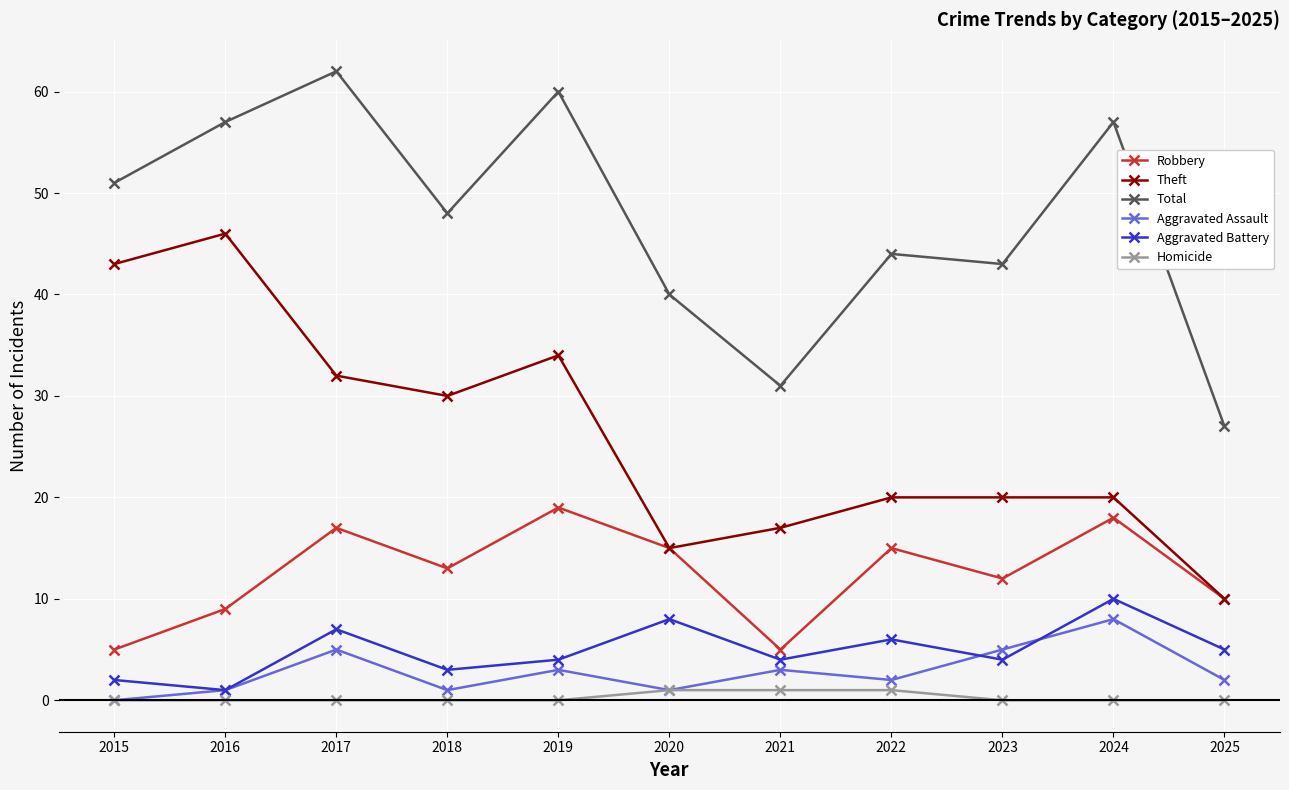

What is the minimum value for Aggravated Battery?

1